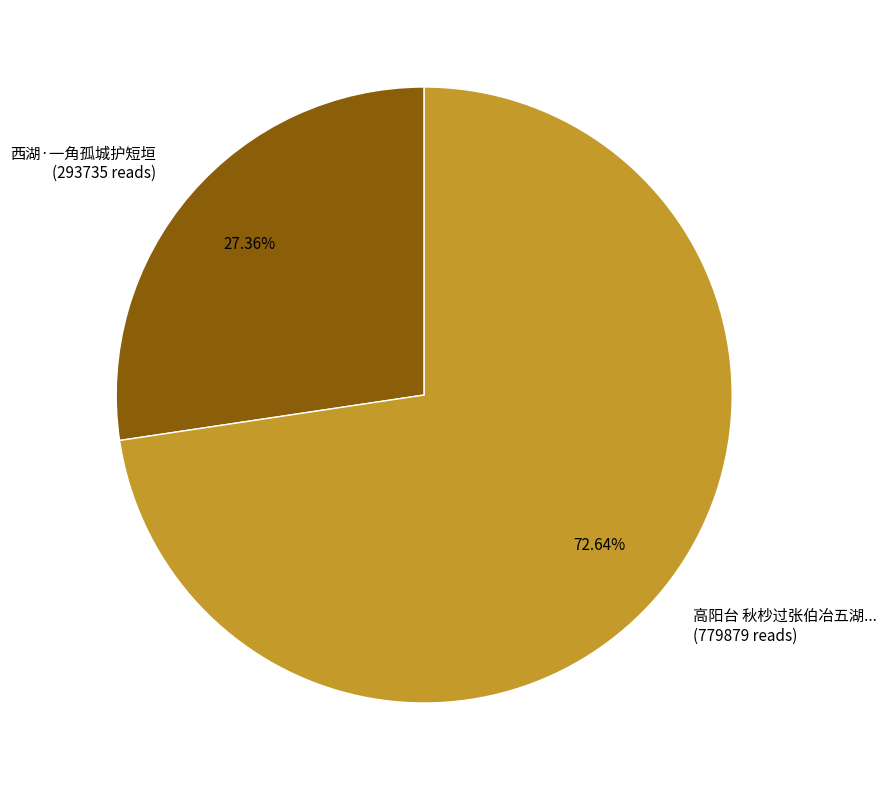

To the nearest percent, what is the difference between the largest and smallest slice percentages?

45%